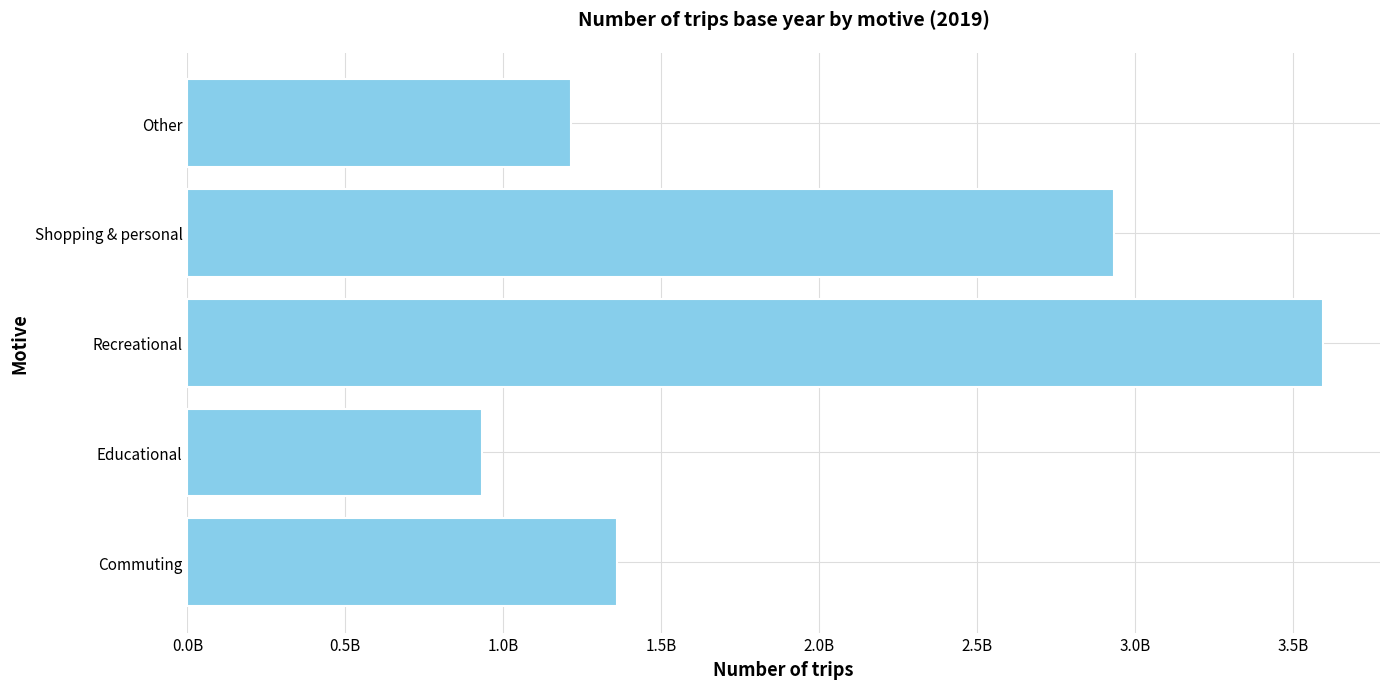

Are the bars horizontal?

Yes